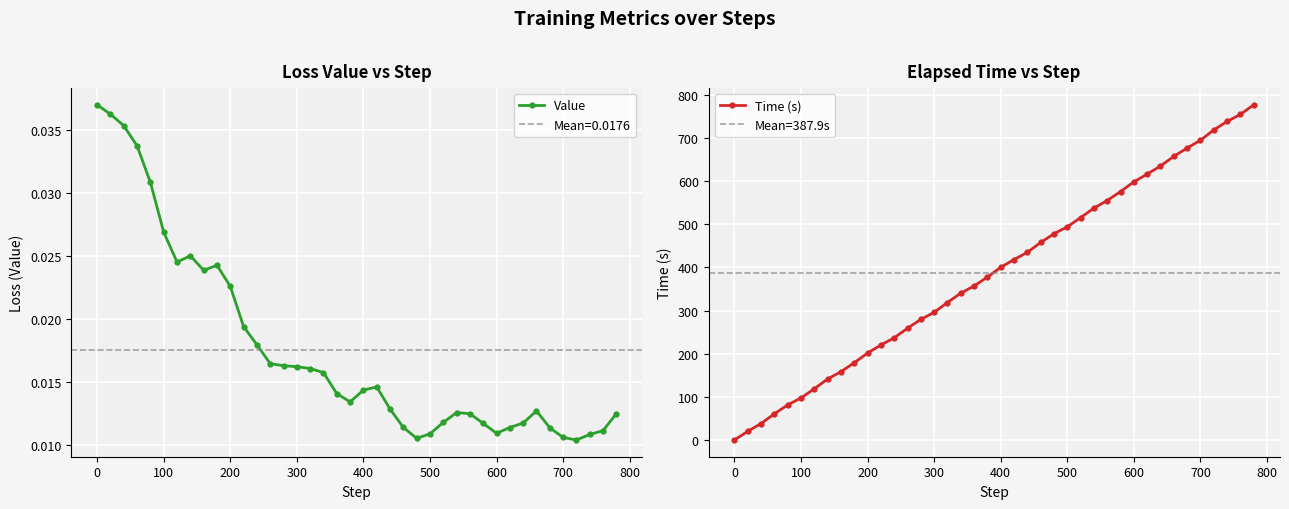

True or false: Value has more than 2 interior local peaks.

True